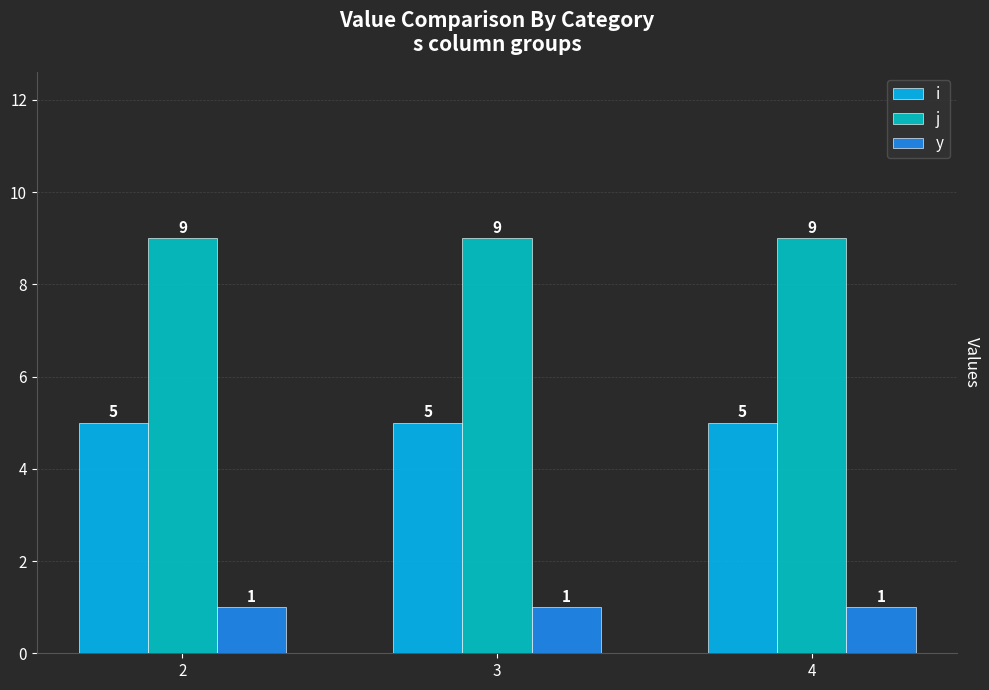

What are all the series names shown in the legend?

i, j, y